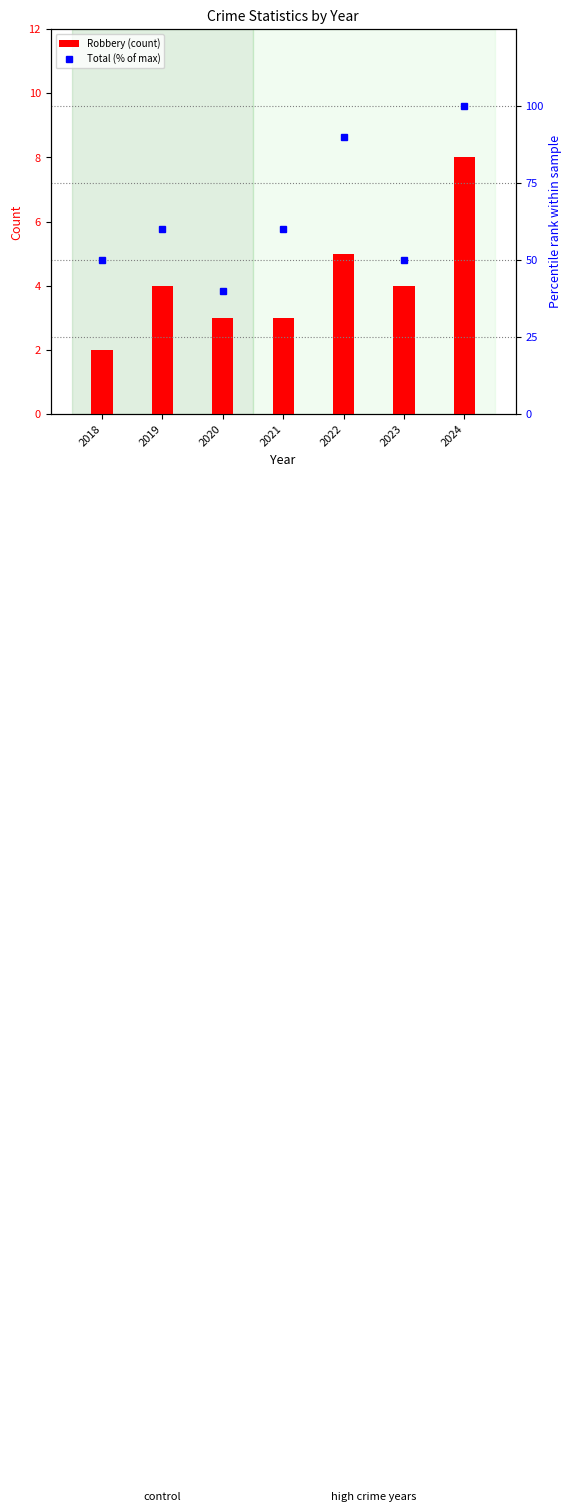

What is the difference between the second highest and second lowest values in the Robbery (count) series?

2